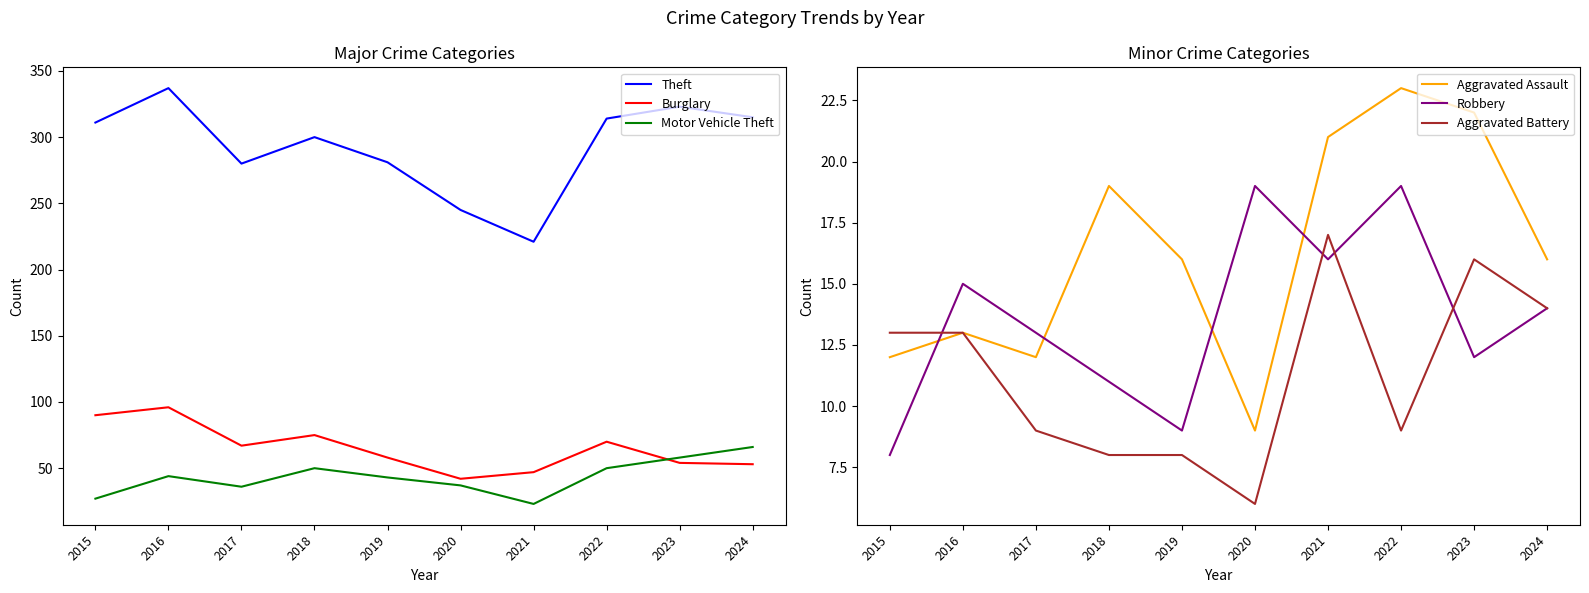

The value of Motor Vehicle Theft at 2017 is 19. True or false?

False